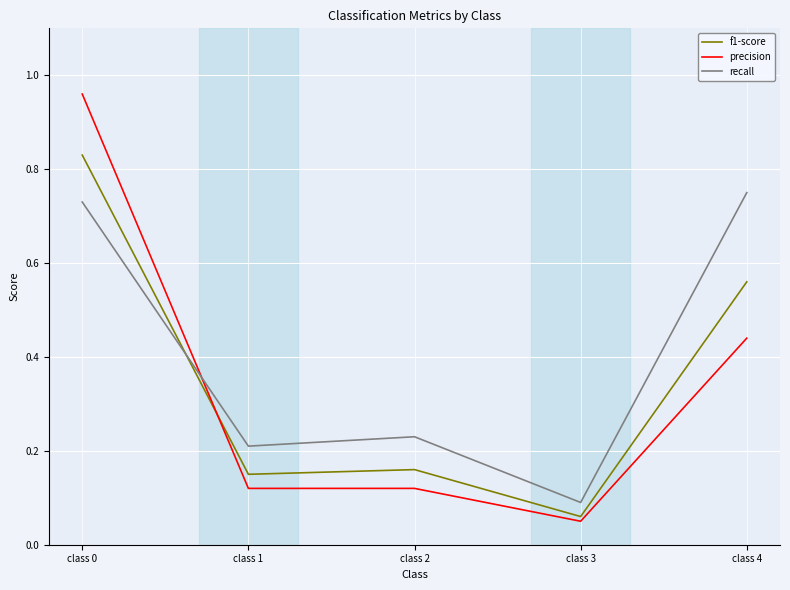

The value of f1-score at class 3 is 0.0. True or false?

False